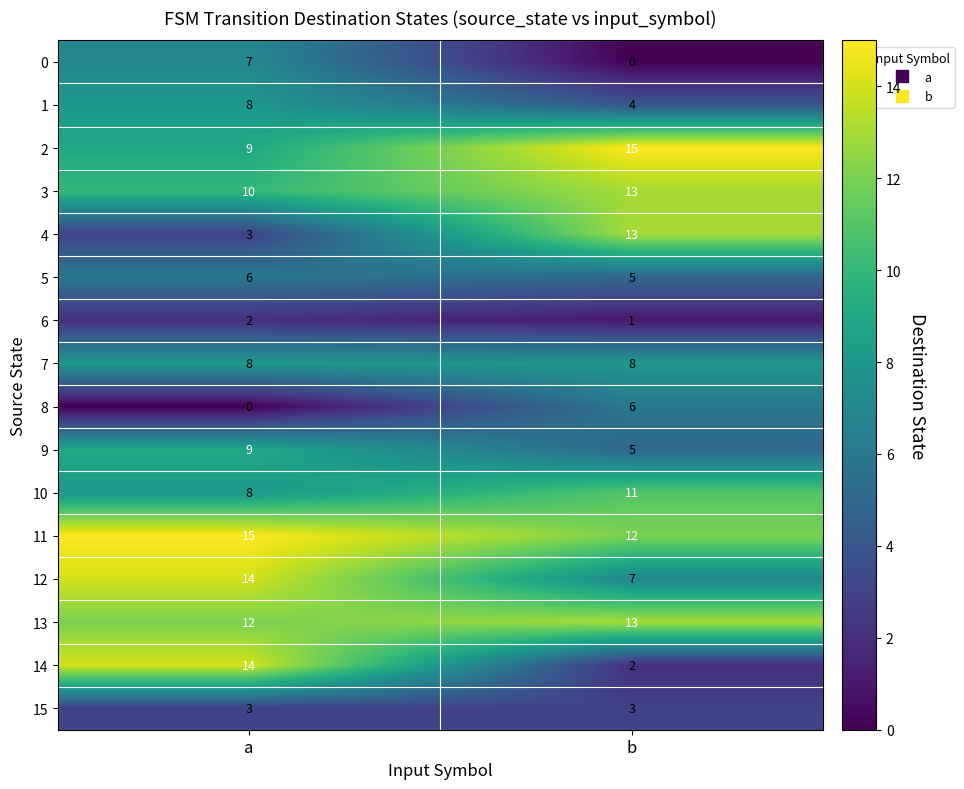

At which category is the sum across all series the highest?

a